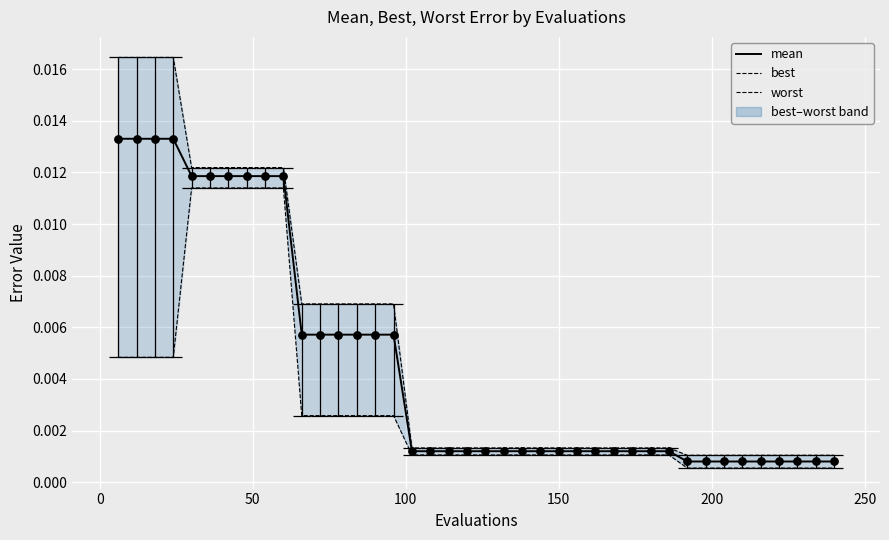

Which series contains the lowest Y value?

best